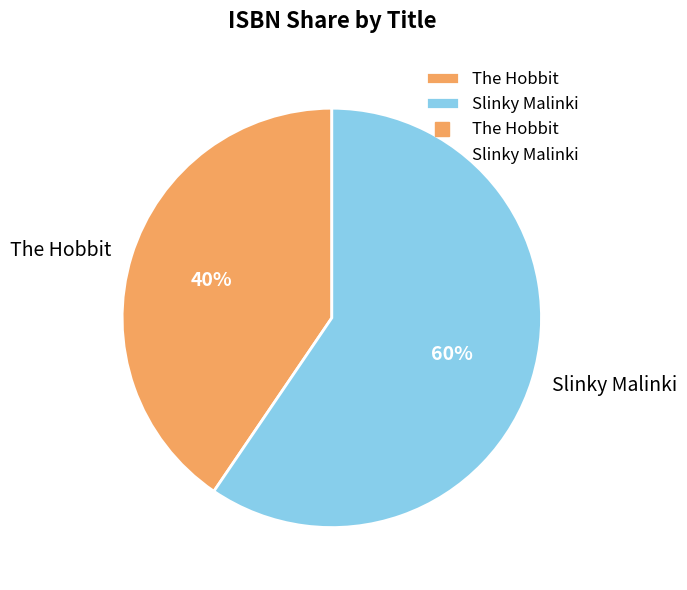

What is the smallest slice in the pie chart?

The Hobbit